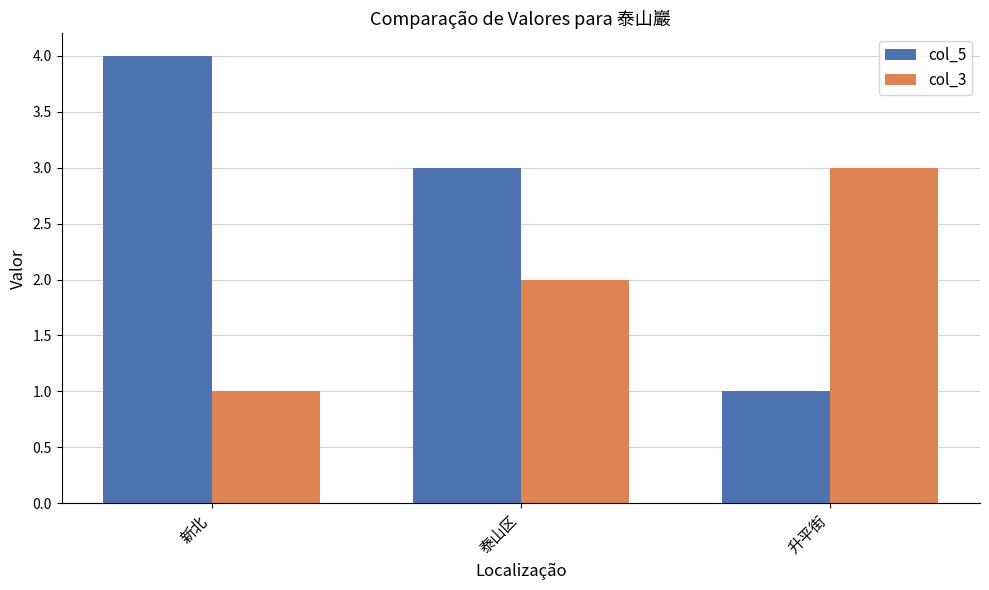

Is the value of col_5 at 升平街 greater than the value of col_3 at 升平街?

No